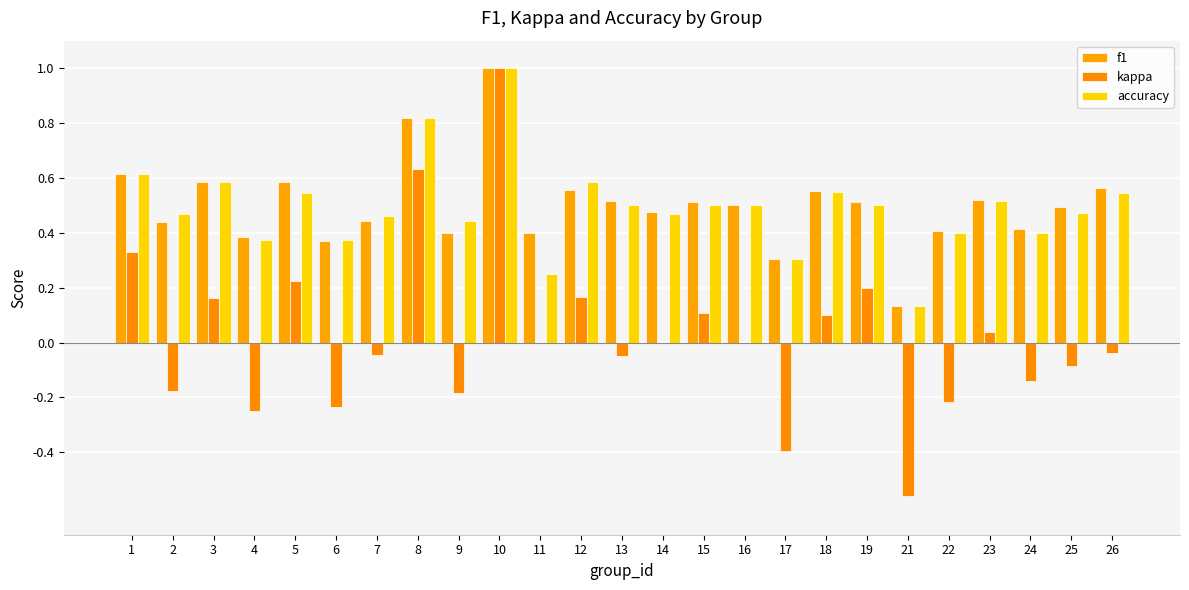

Between 19 and 13, which is larger?

13